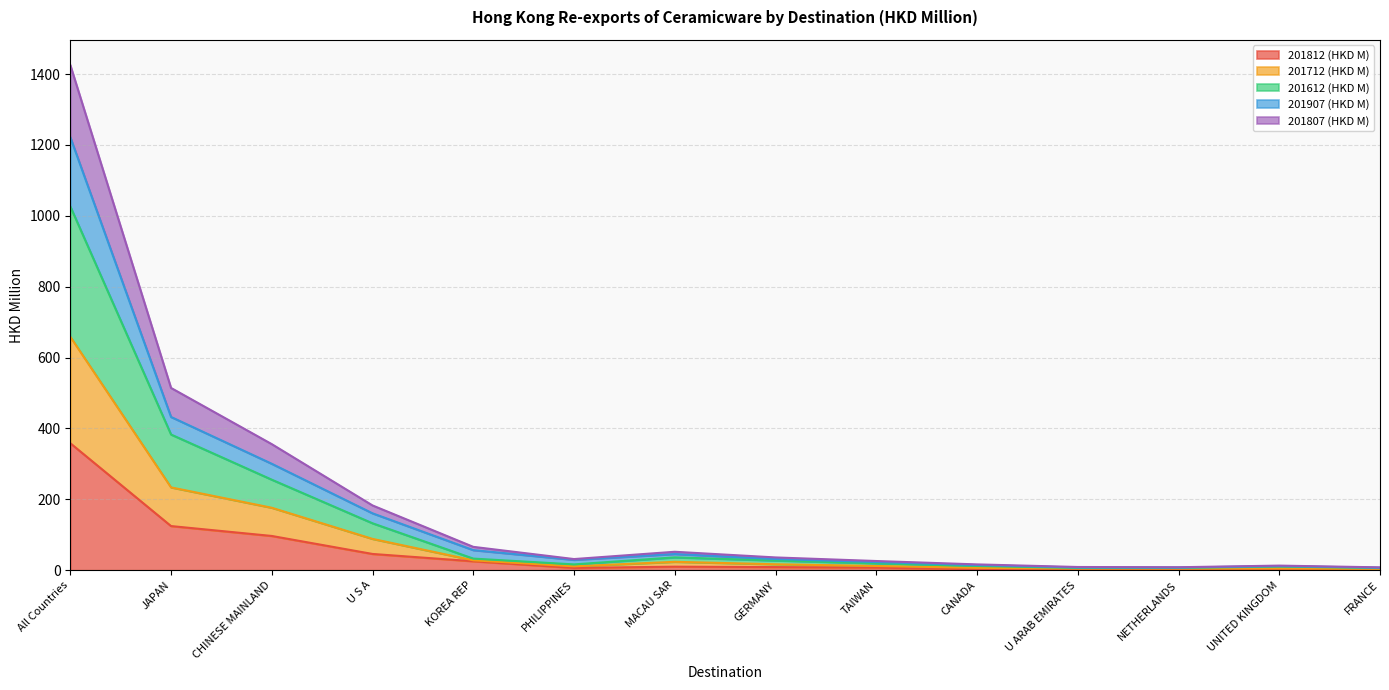

Which label corresponds to the smallest value in the chart?

NETHERLANDS